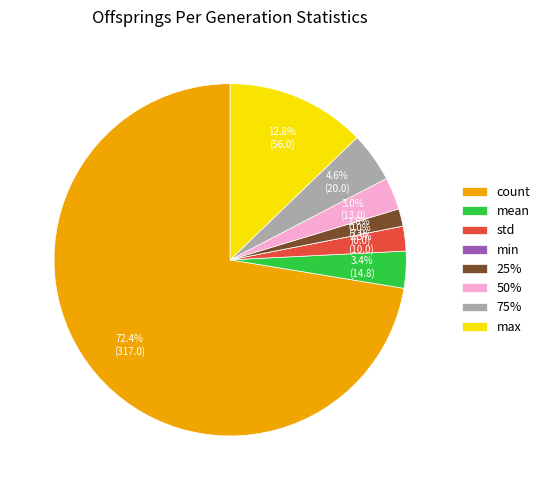

How much of the chart is everything except std?

97.7%